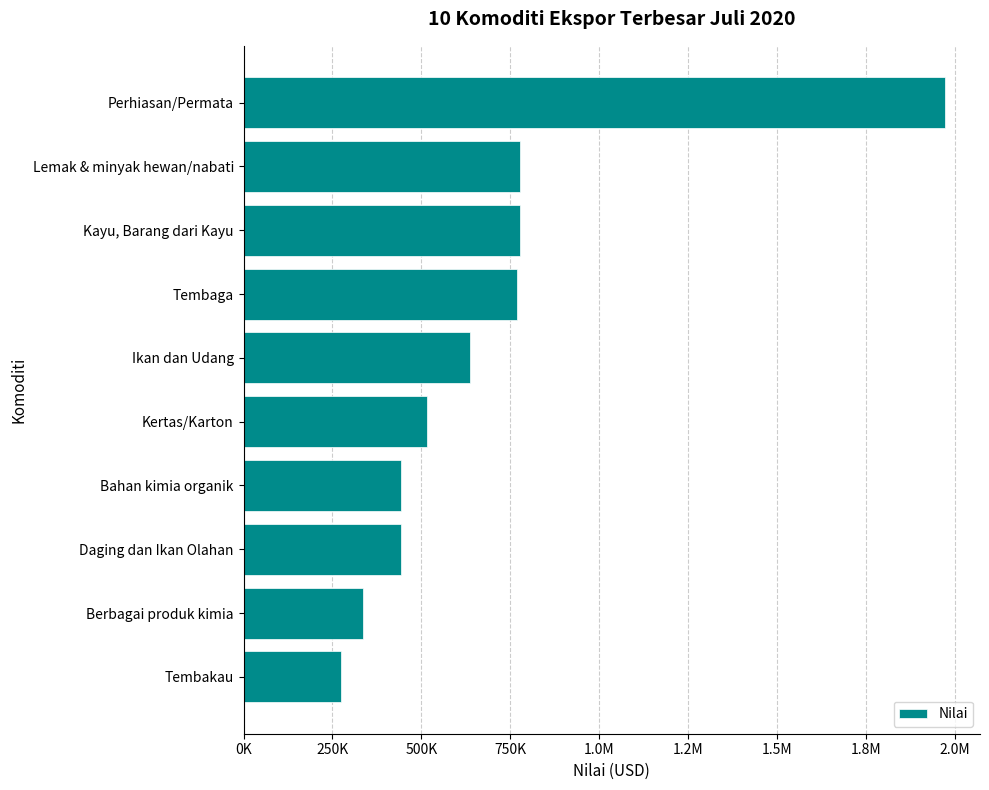

What is the average value?

694585.5